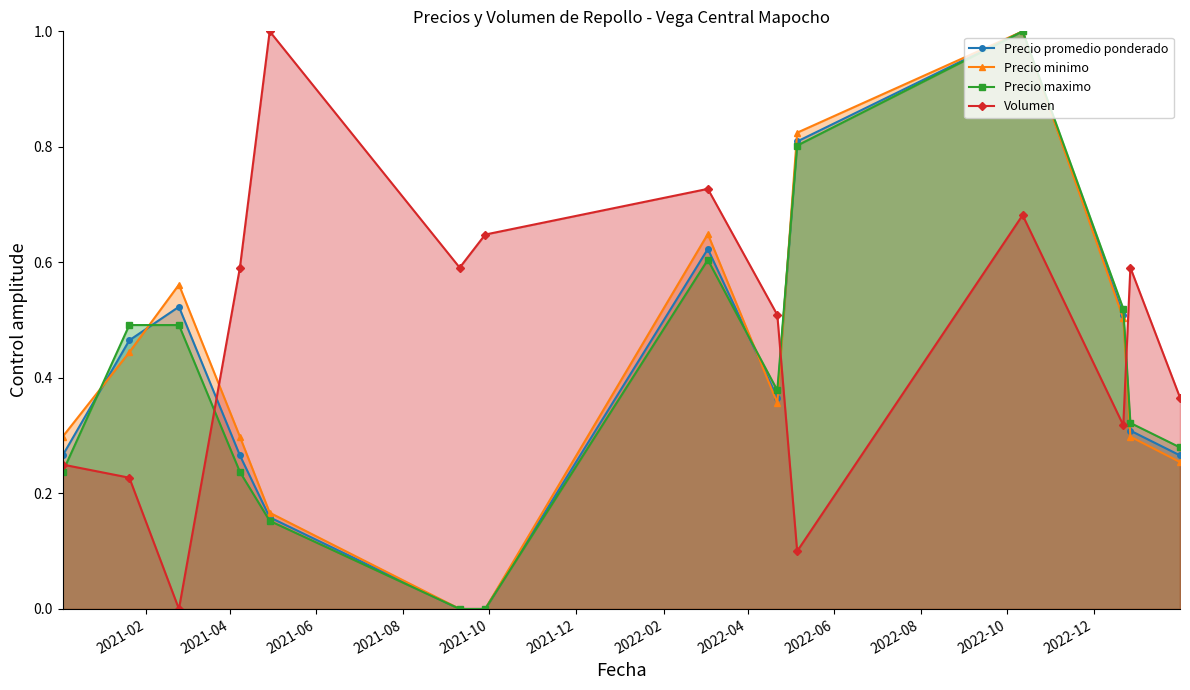

How many interior local peaks does the Volumen series have?

4